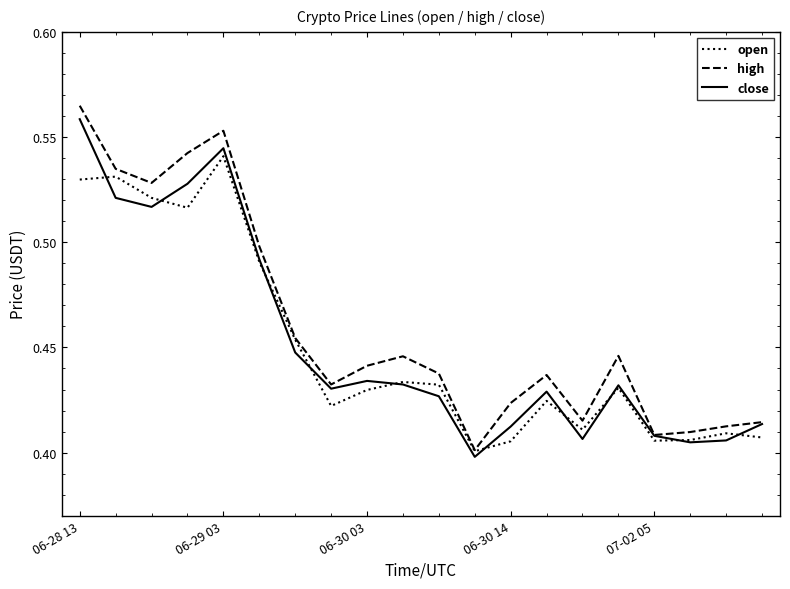

Which series has the widest spread of values?

high